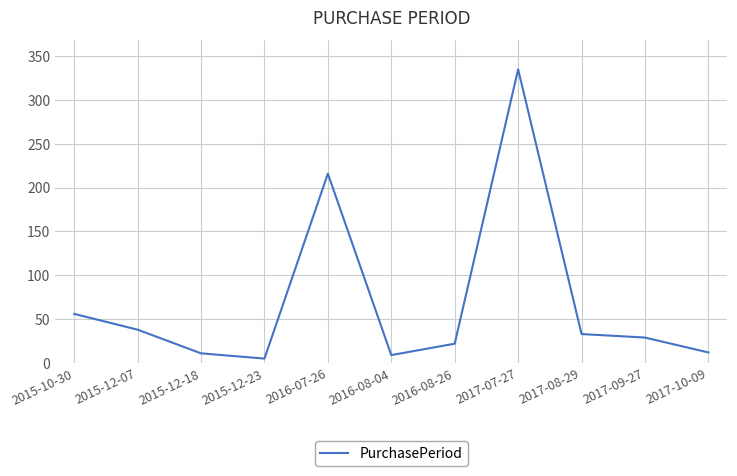

Where is the first local minimum?

2015-12-23